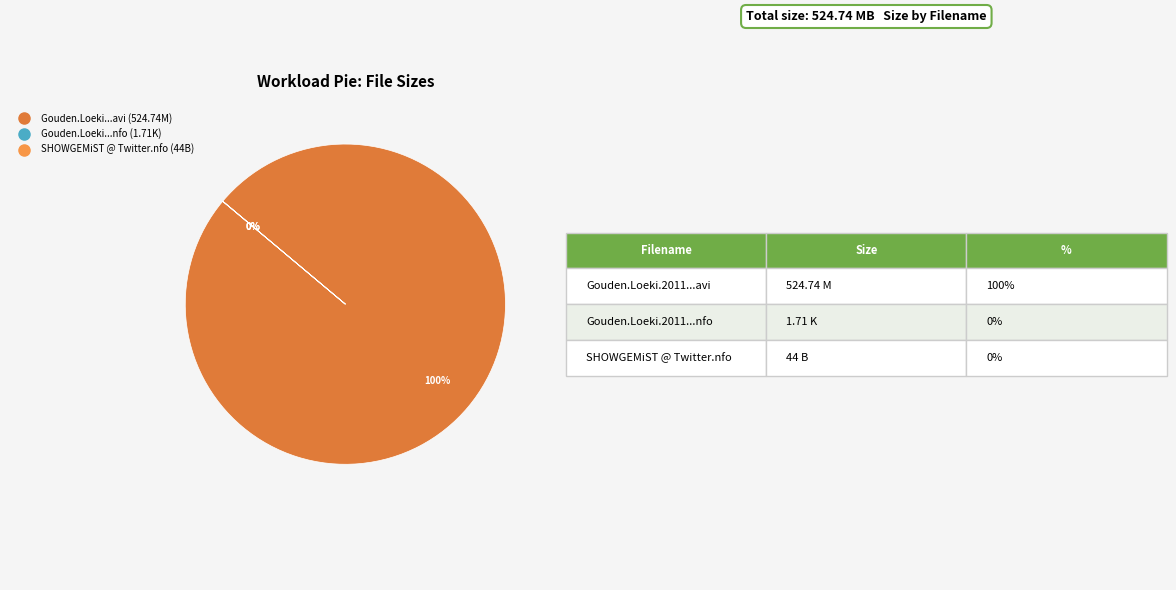

True or false: Gouden.Loeki.2011.NL.XViD-SHOWGEMiST.avi accounts for 99% of the total.

False